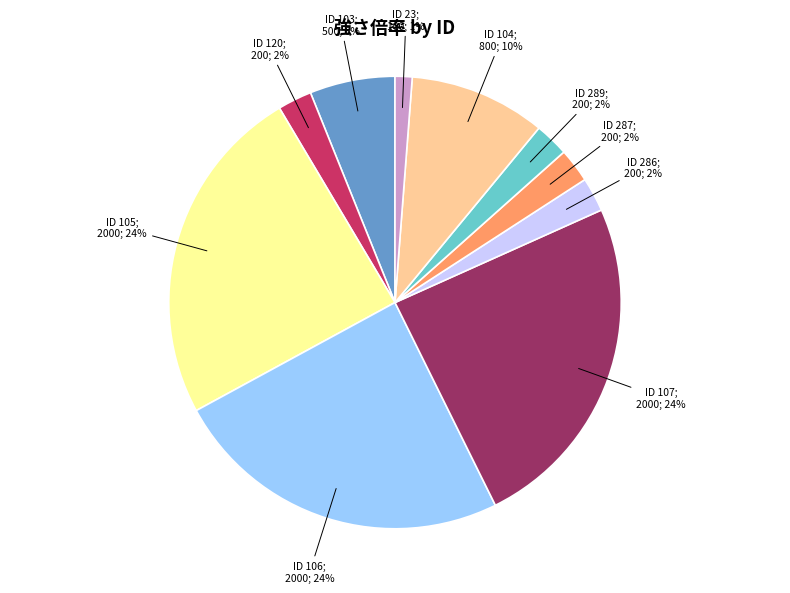

To the nearest percent, what is the average slice percentage?

10%